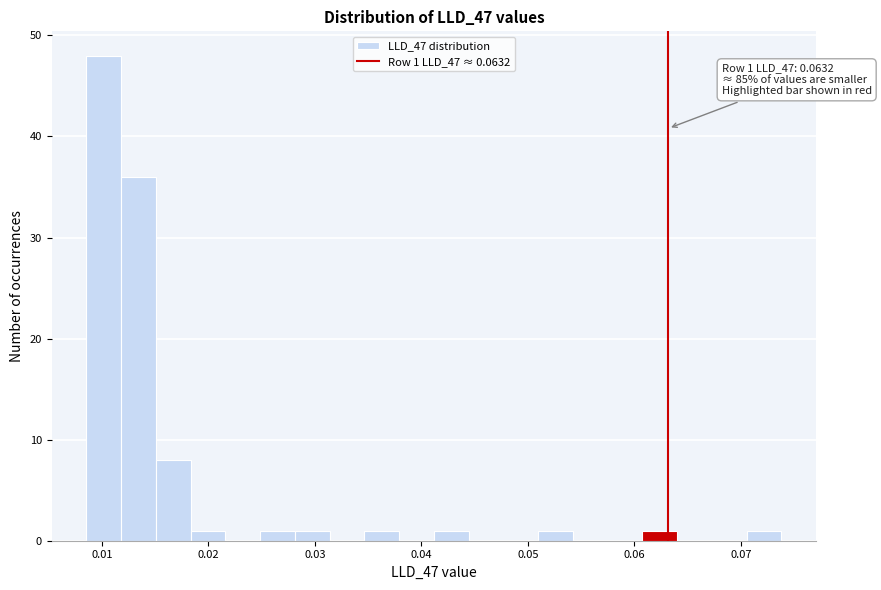

Read against the x-axis, roughly where is the centre of the tallest bar?

0.010